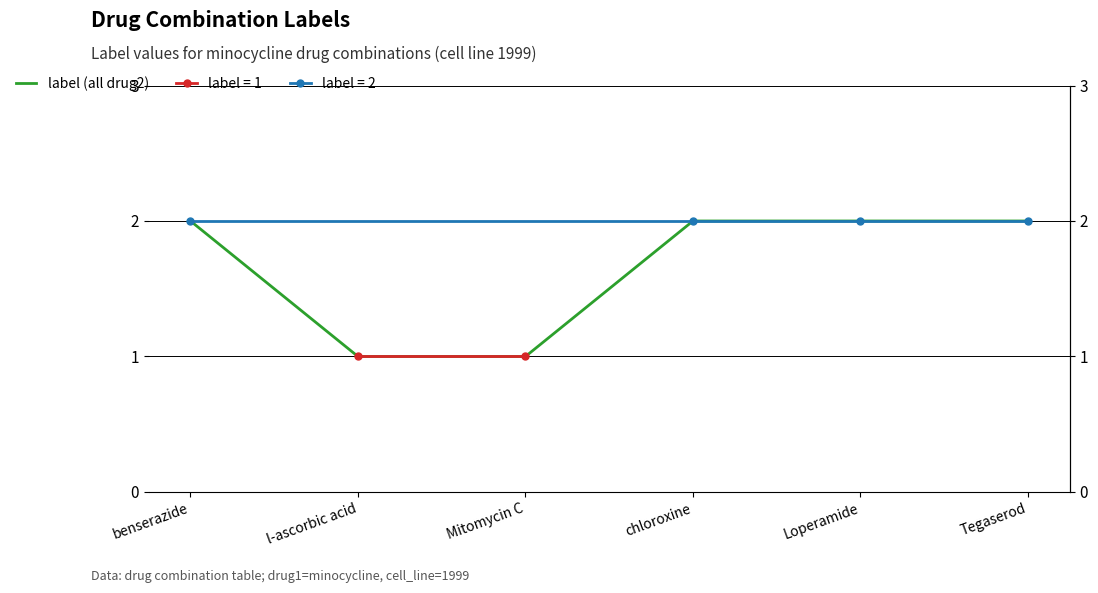

What is the label of the 2nd point from the left?

l-ascorbic acid